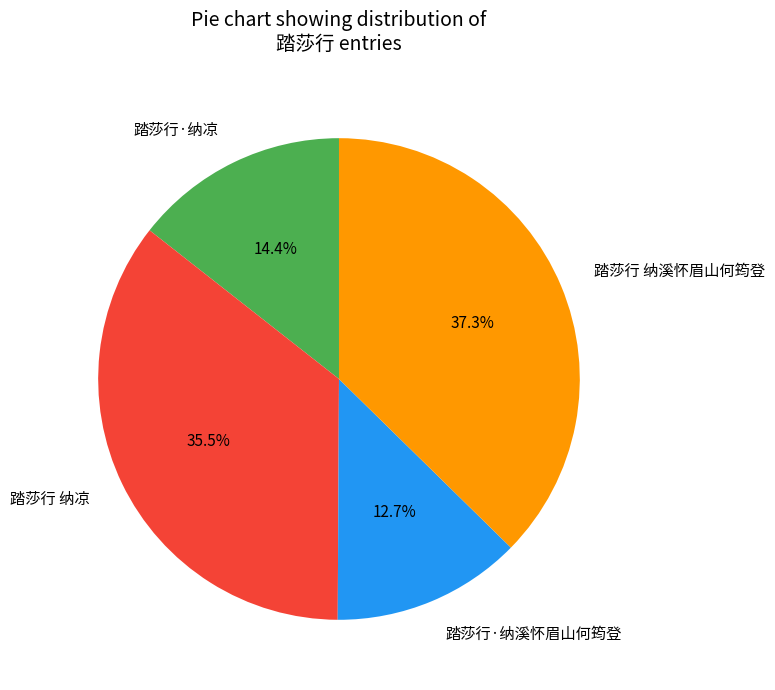

Between 踏莎行·纳凉 and 踏莎行 纳溪怀眉山何筠登, which is larger?

踏莎行 纳溪怀眉山何筠登